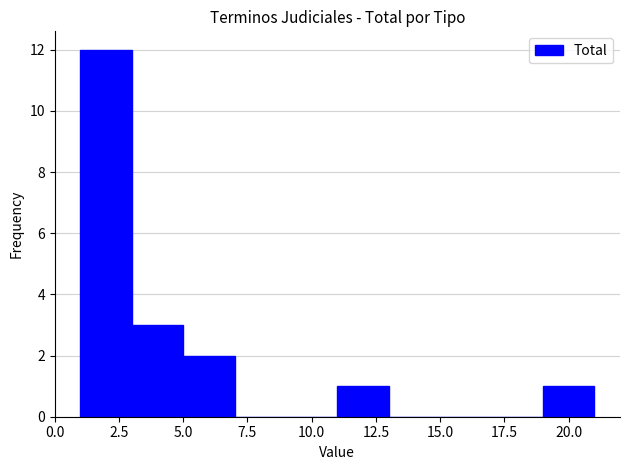

Which range on the x-axis has the tallest bar?

1 to 3